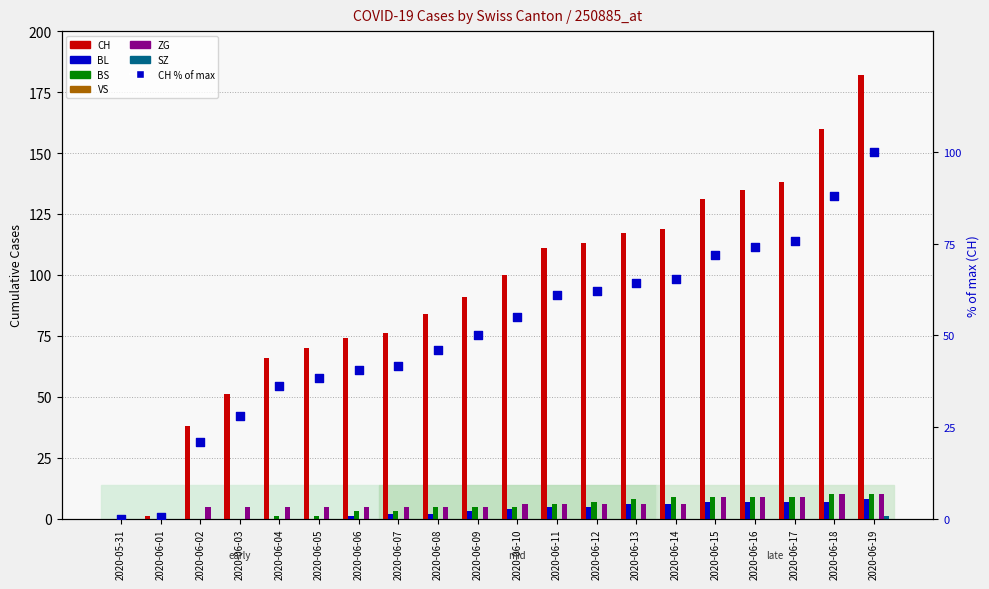

Which series contains the lowest Y value?

CH